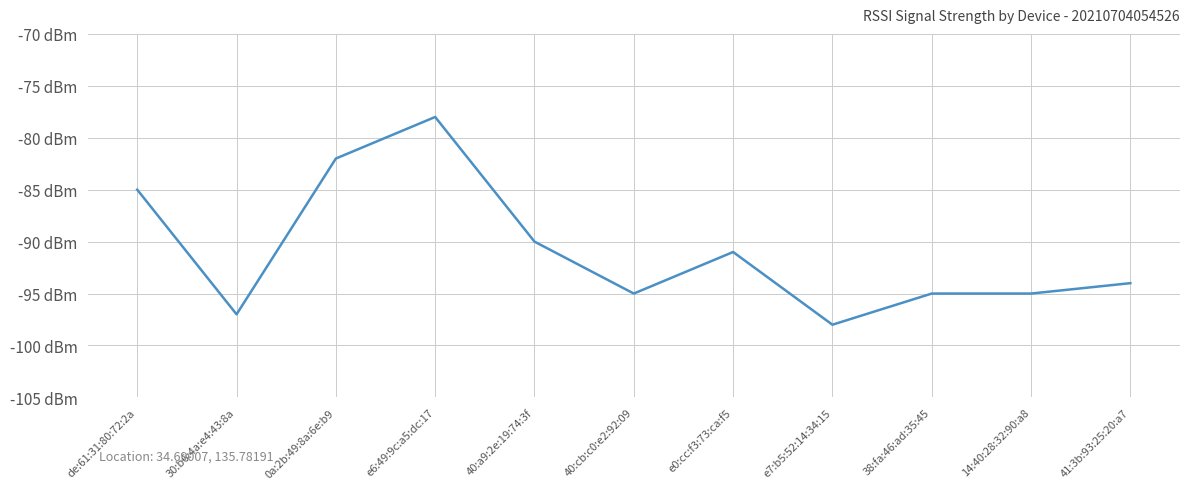

Does the chart have visible grid lines?

Yes